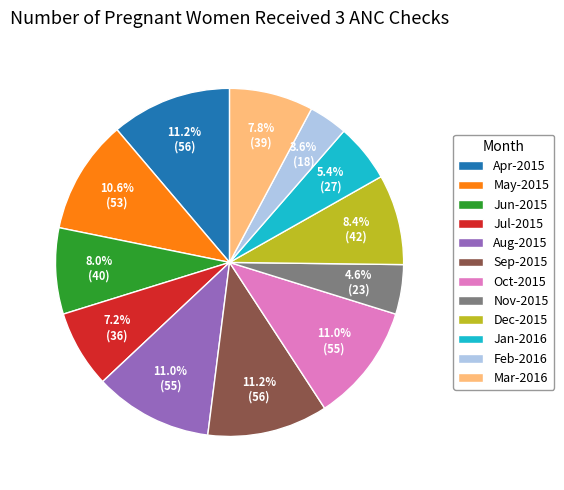

What is the smallest slice in the pie chart?

Feb-2016